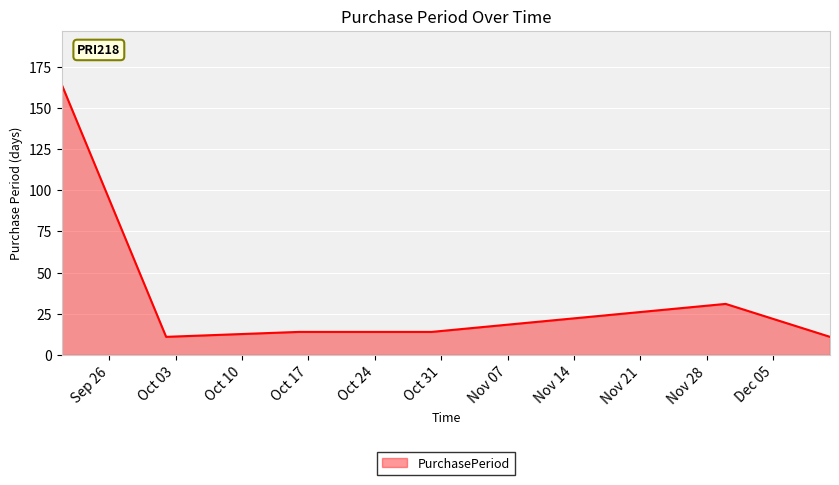

What is the greatest value displayed?

164